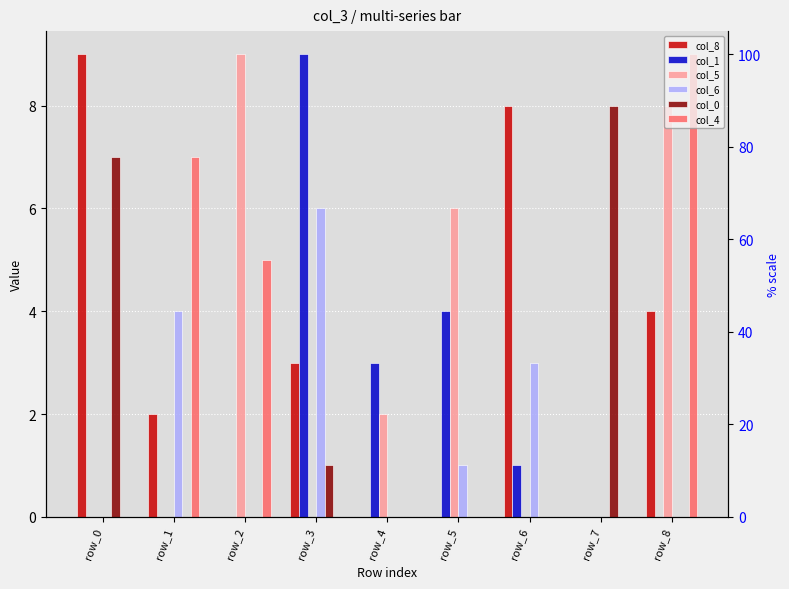

Between row_3 and row_7, which is larger?

row_3